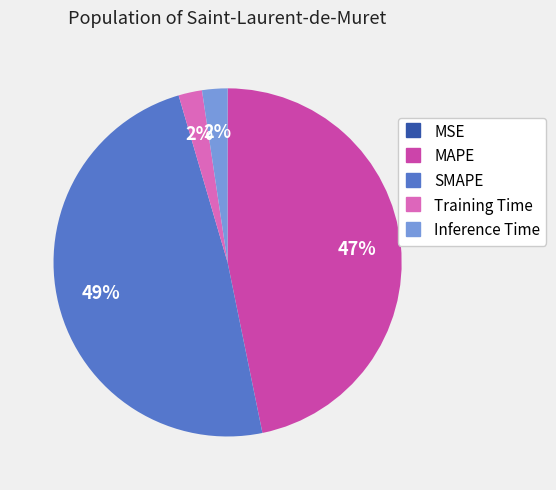

To the nearest percent, what portion does SMAPE represent?

49%